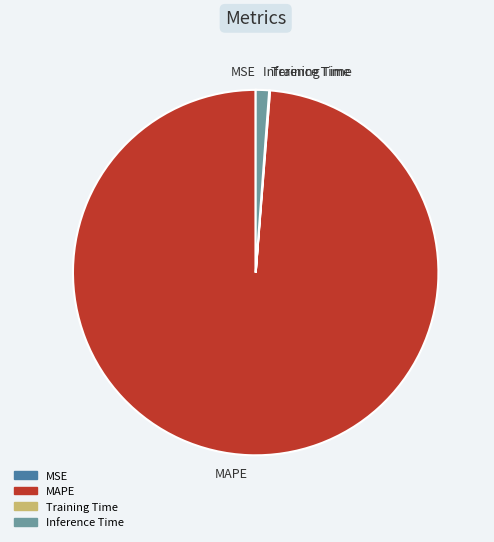

Combined, do MAPE and Inference Time account for over 50%?

Yes